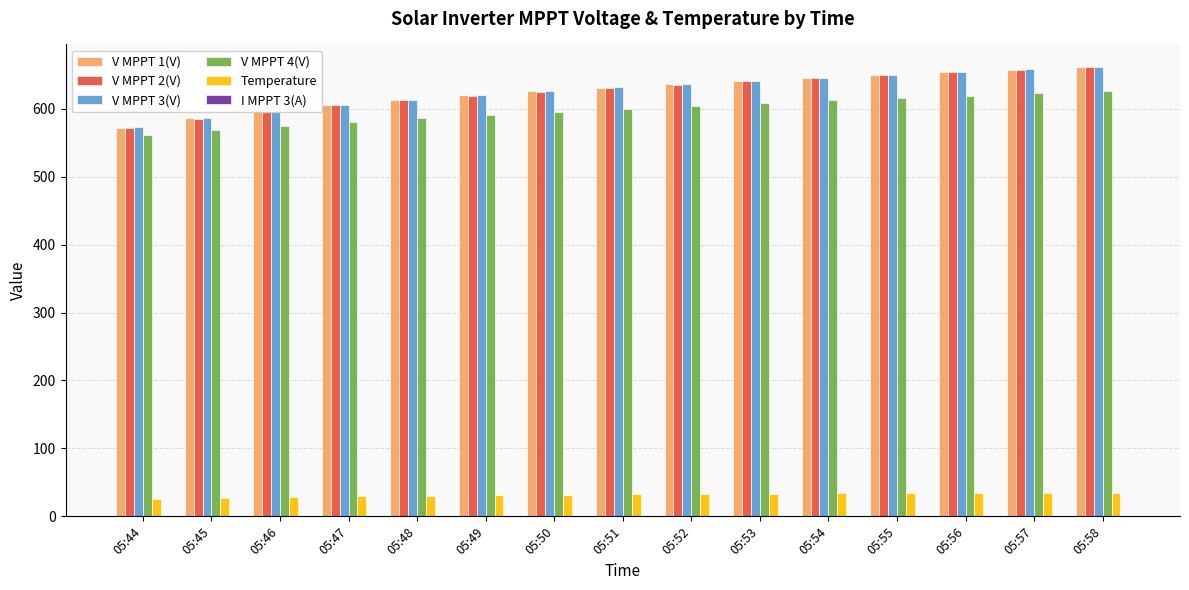

What is the greatest value displayed?

661.6